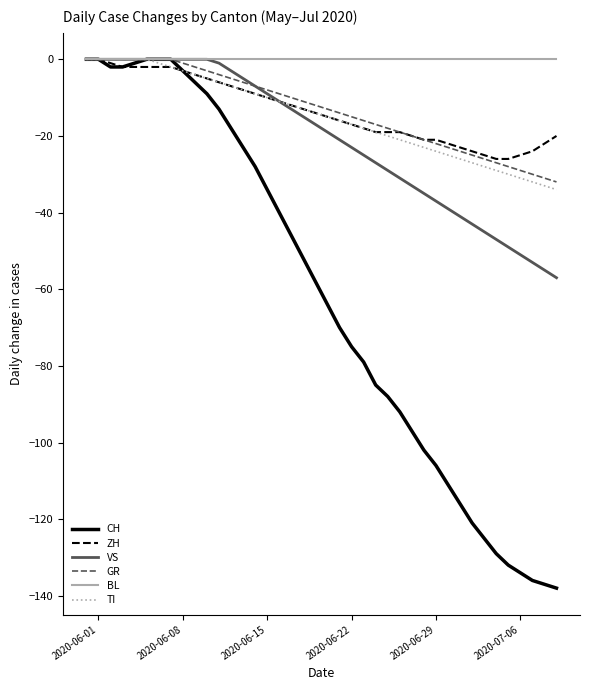

True or false: TI and ZH intersect in this chart.

False